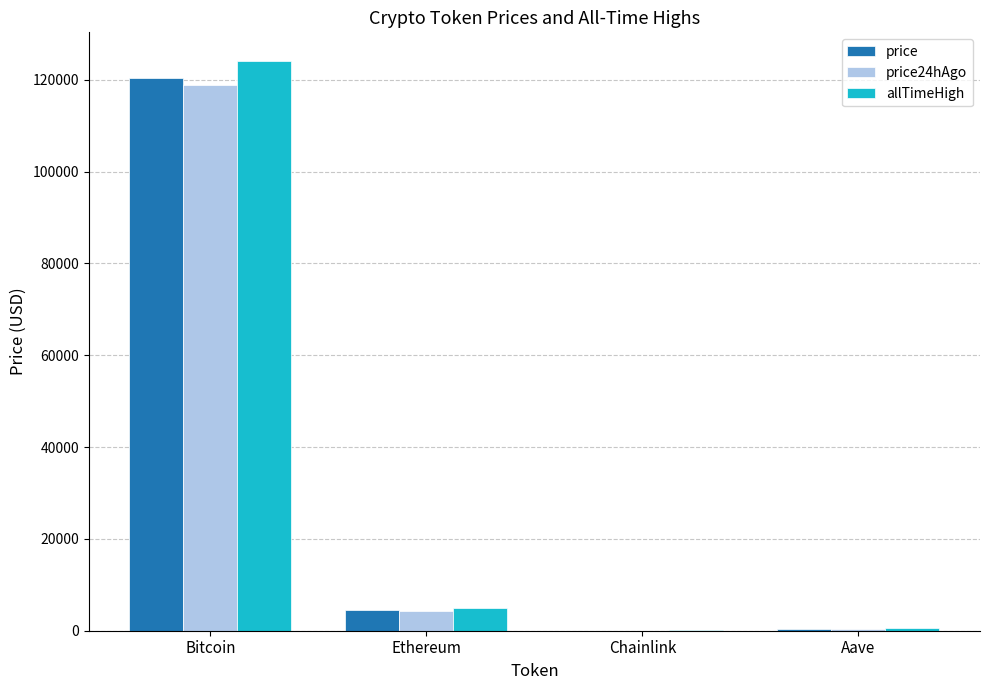

What is the sum of the allTimeHigh values at Aave and Chainlink?

714.4